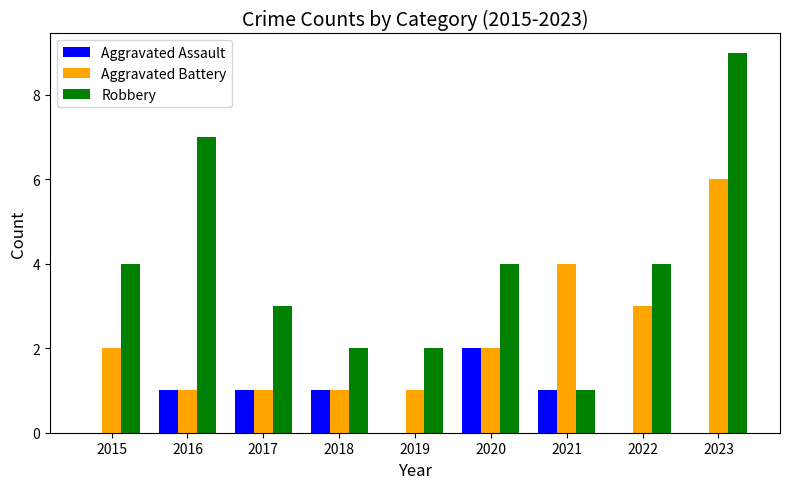

What is the average value of the Aggravated Battery series?

2